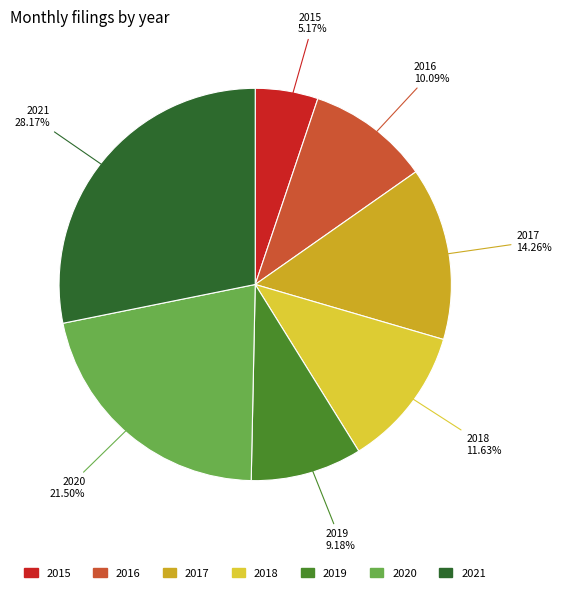

To the nearest percent, what percentage of the pie is 2019?

9%